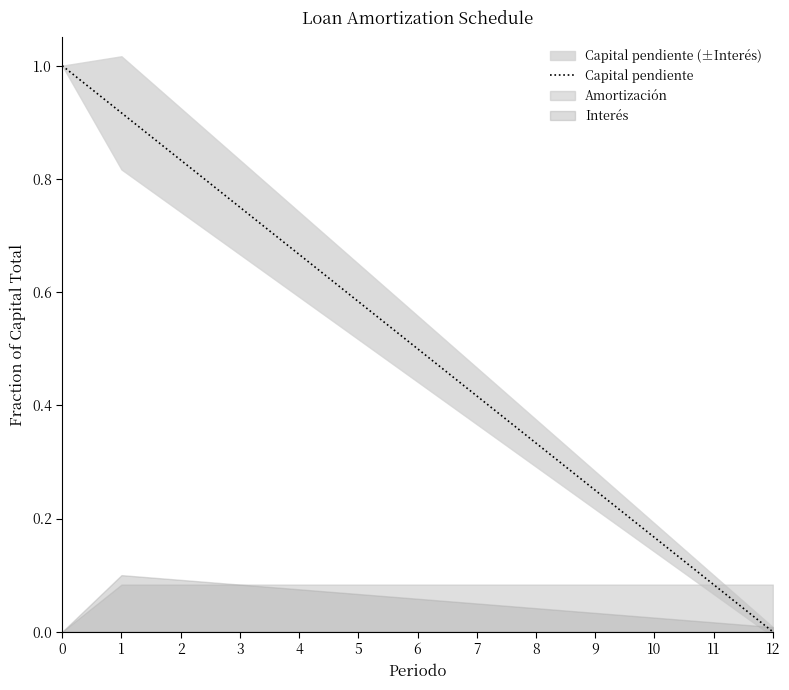

Rank the categories by Capital pendiente value from lowest to highest.

12, 11, 10, 9, 8, 7, 6, 5, 4, 3, 2, 1, 0